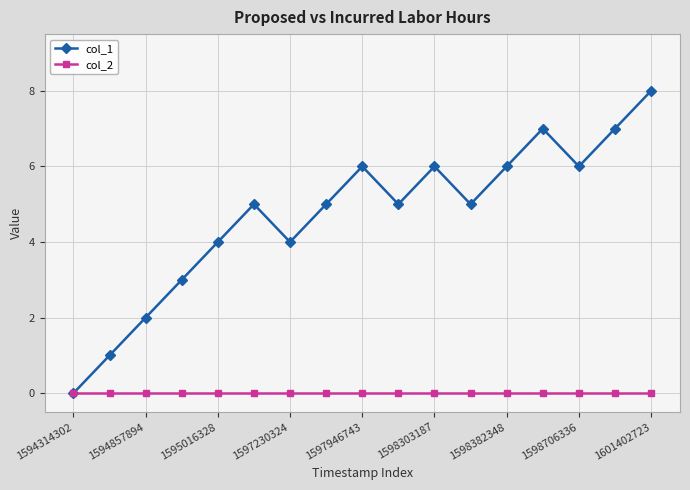

Rank the series by their average value, from highest to lowest.

col_1, col_2